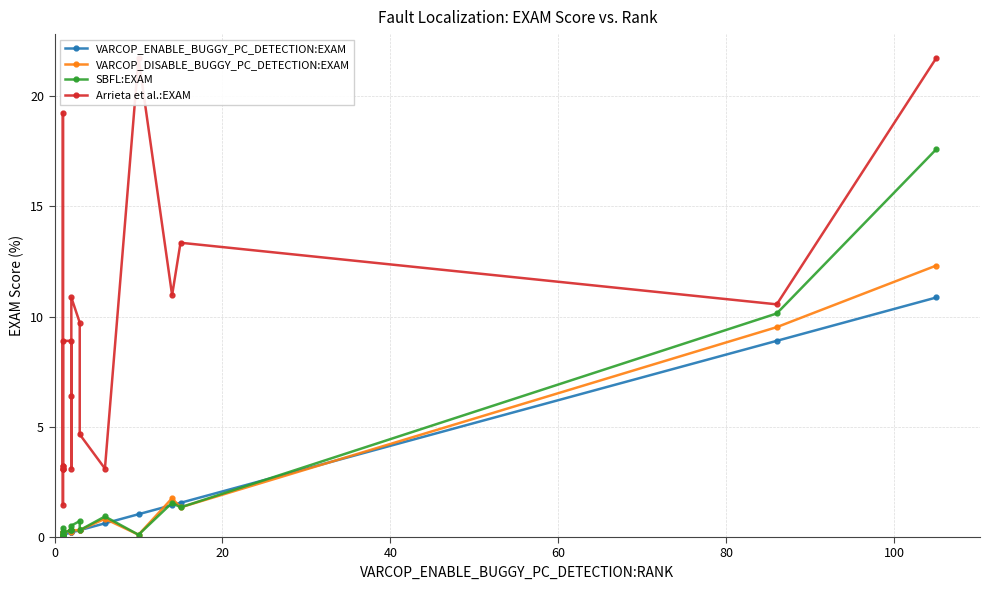

True or false: Arrieta et al.:EXAM and VARCOP_DISABLE_BUGGY_PC_DETECTION:EXAM intersect in this chart.

False